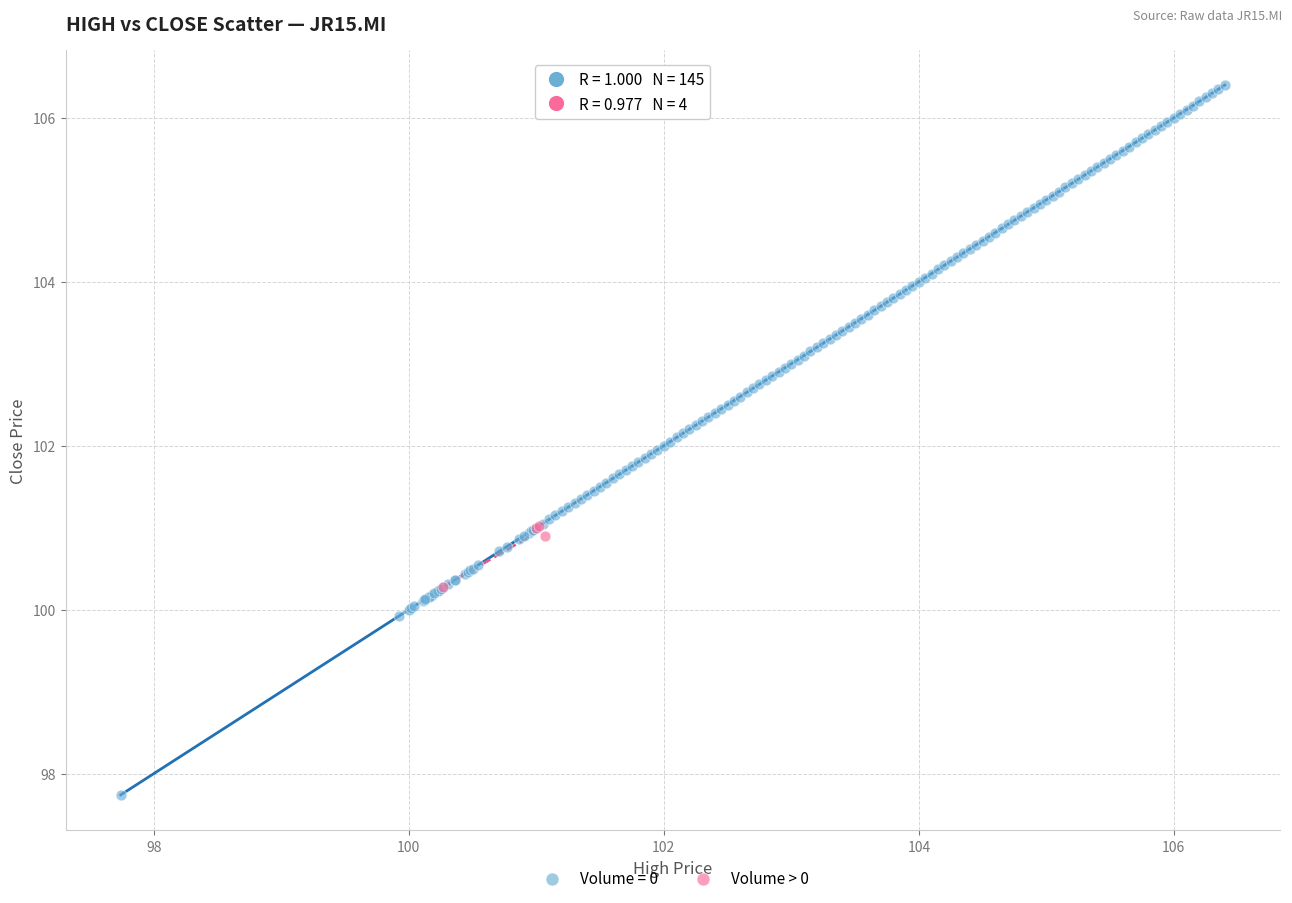

Which series has the largest Y range (max minus min)?

Volume = 0